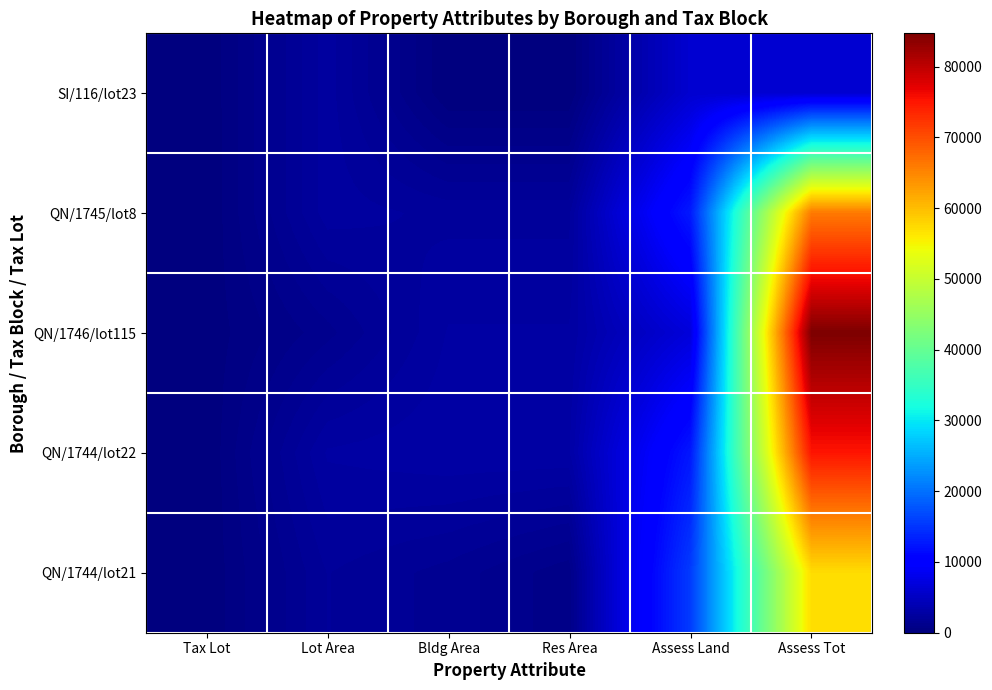

Reading left to right, list all the values displayed in this chart.

SI/116/lot23: Tax Lot=23	Lot Area=2500	Bldg Area=0	Res Area=0	Assess Land=6060	Assess Tot=6060
QN/1745/lot8: Tax Lot=8	Lot Area=2500	Bldg Area=2212	Res Area=2212	Assess Land=12720	Assess Tot=66060
QN/1746/lot115: Tax Lot=115	Lot Area=1200	Bldg Area=2680	Res Area=2680	Assess Land=6780	Assess Tot=84720
QN/1744/lot22: Tax Lot=22	Lot Area=2700	Bldg Area=2922	Res Area=2922	Assess Land=12540	Assess Tot=75120
QN/1744/lot21: Tax Lot=21	Lot Area=2000	Bldg Area=1522	Res Area=761	Assess Land=15540	Assess Tot=57240